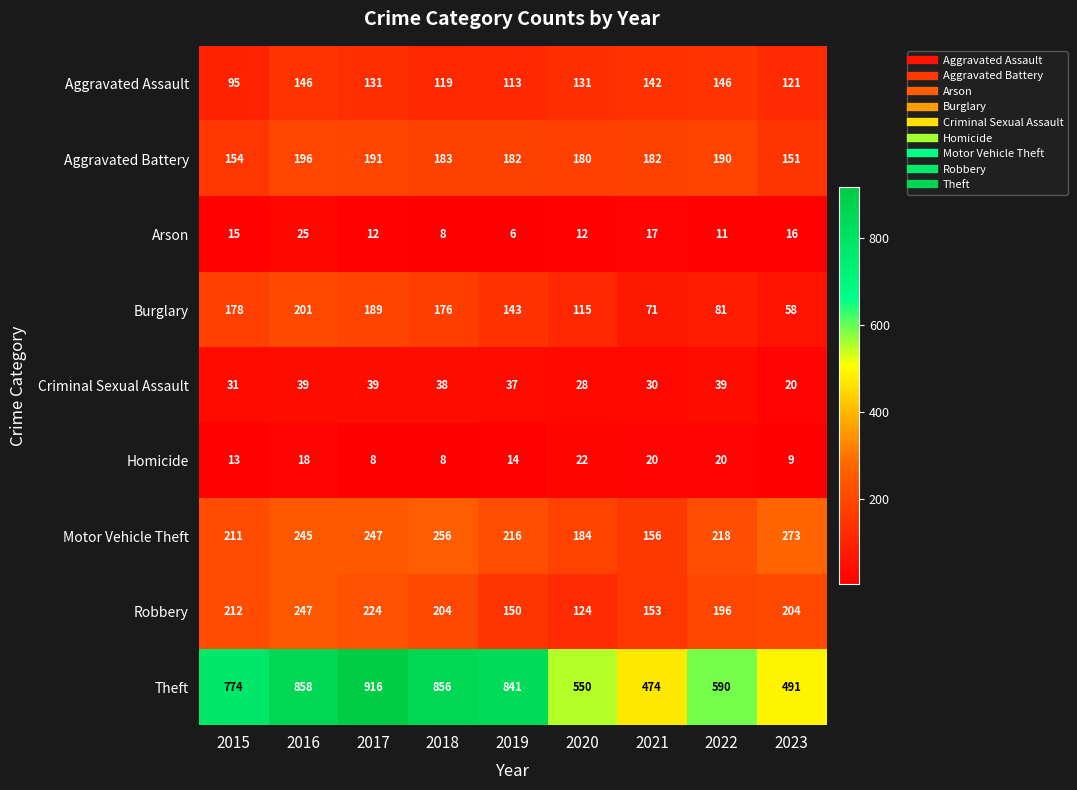

What value does the Arson series have at 2022?

11